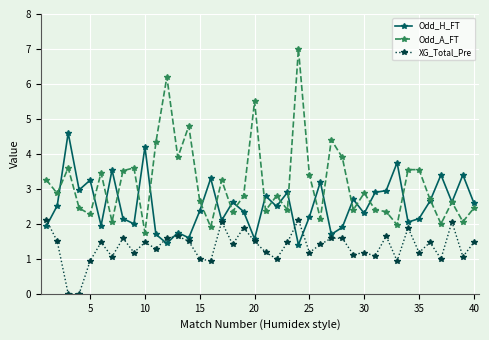

True or false: Odd_H_FT and Odd_A_FT intersect in this chart.

True